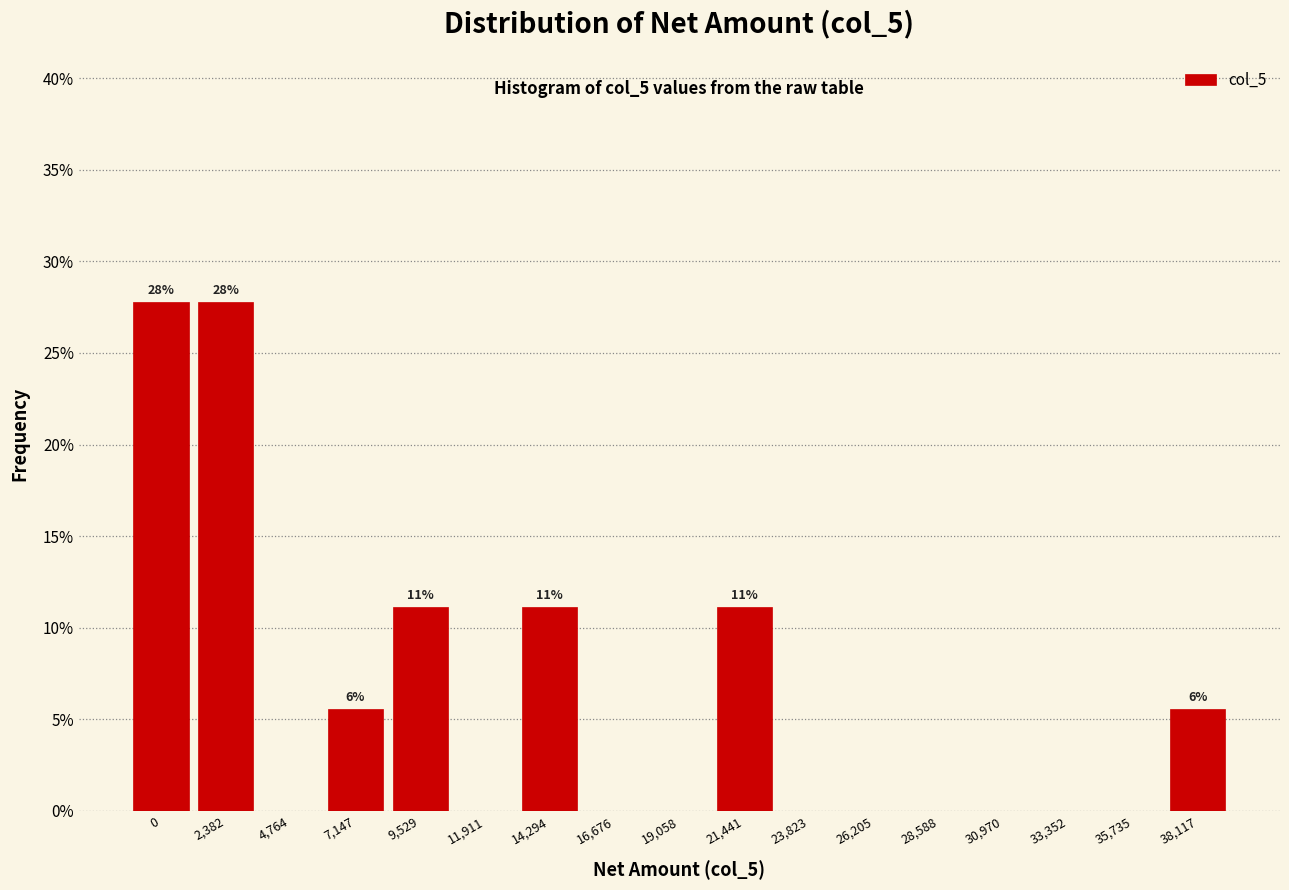

Reading right to left, what are all the values shown in this chart?

38,117=5.6	35,735=0.0	33,352=0.0	30,970=0.0	28,588=0.0	26,205=0.0	23,823=0.0	21,441=11.1	19,058=0.0	16,676=0.0	14,294=11.1	11,911=0.0	9,529=11.1	7,147=5.6	4,764=0.0	2,382=27.8	0=27.8